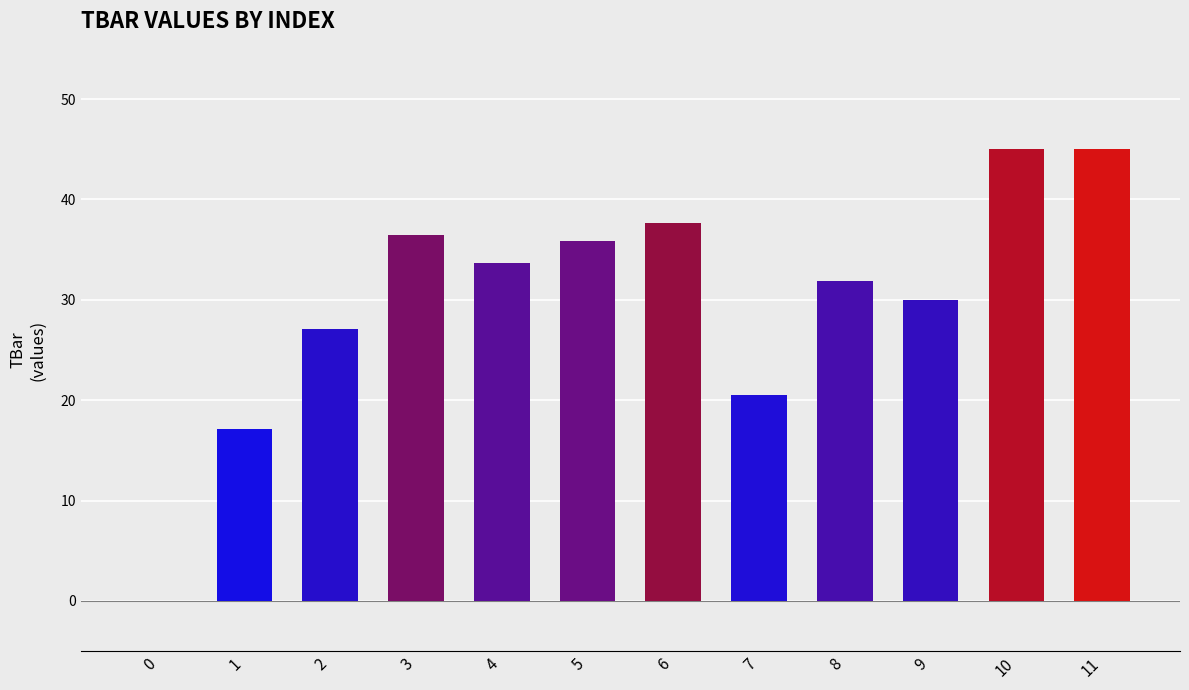

Reading right to left, extract all data points from this chart.

11=45.0	10=45.0	9=30.0	8=31.9	7=20.5	6=37.6	5=35.9	4=33.7	3=36.5	2=27.1	1=17.1	0=0.0